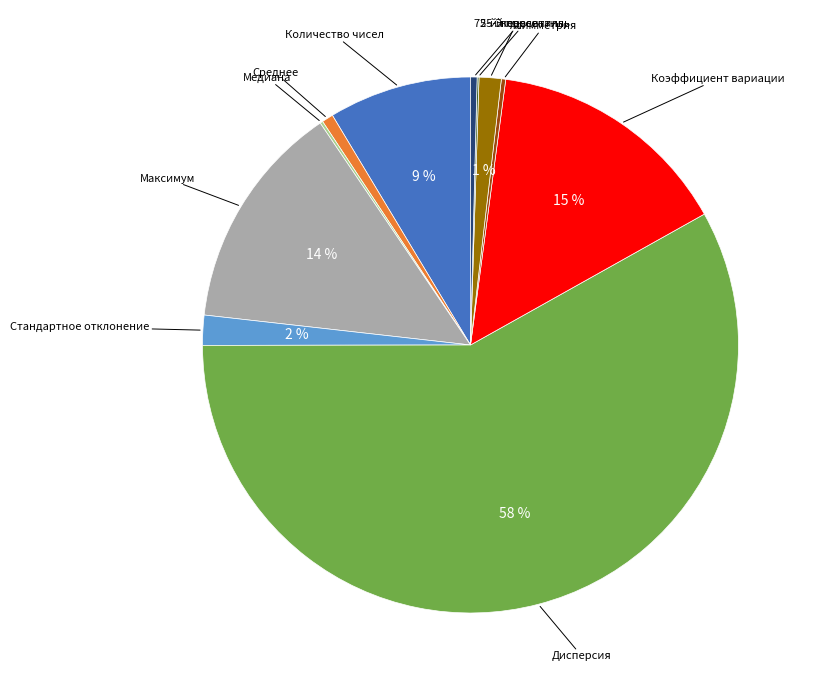

Does any single category account for the majority?

Yes